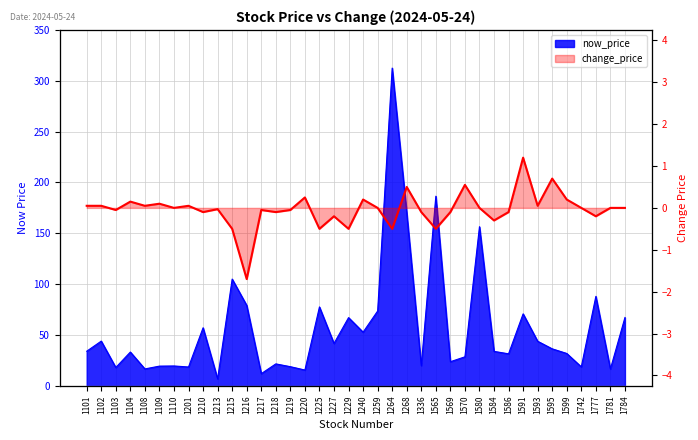

Which series has the largest total across all categories?

now_price